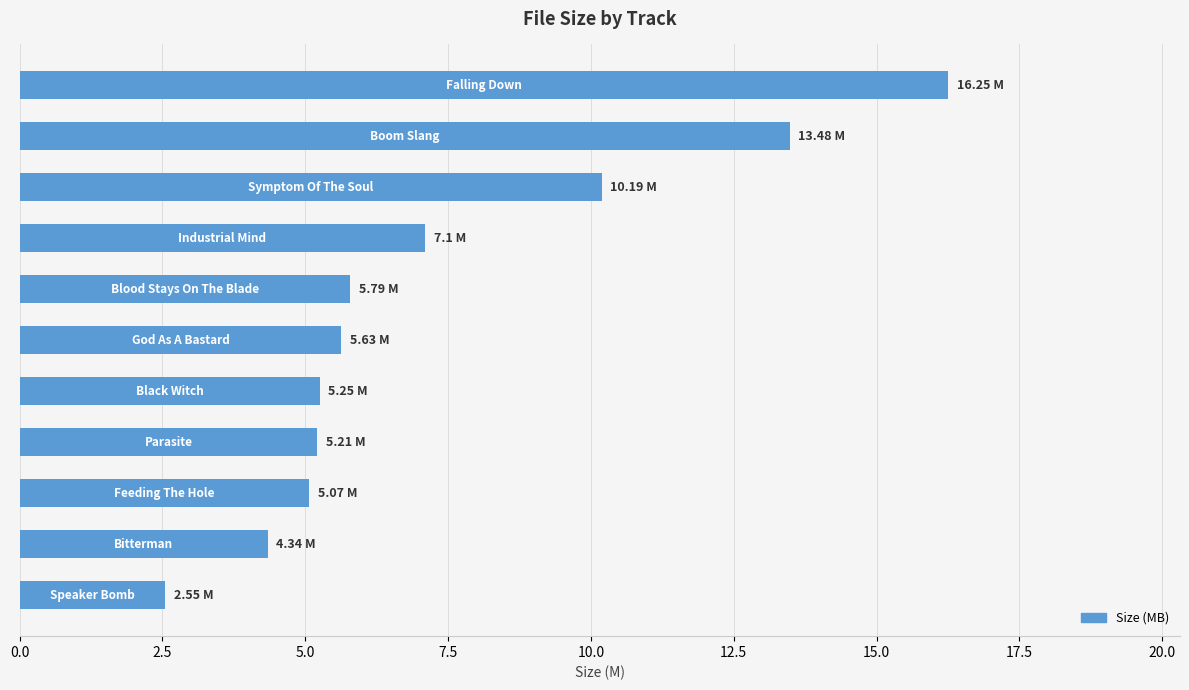

What is the difference between the maximum and minimum values?

13.7